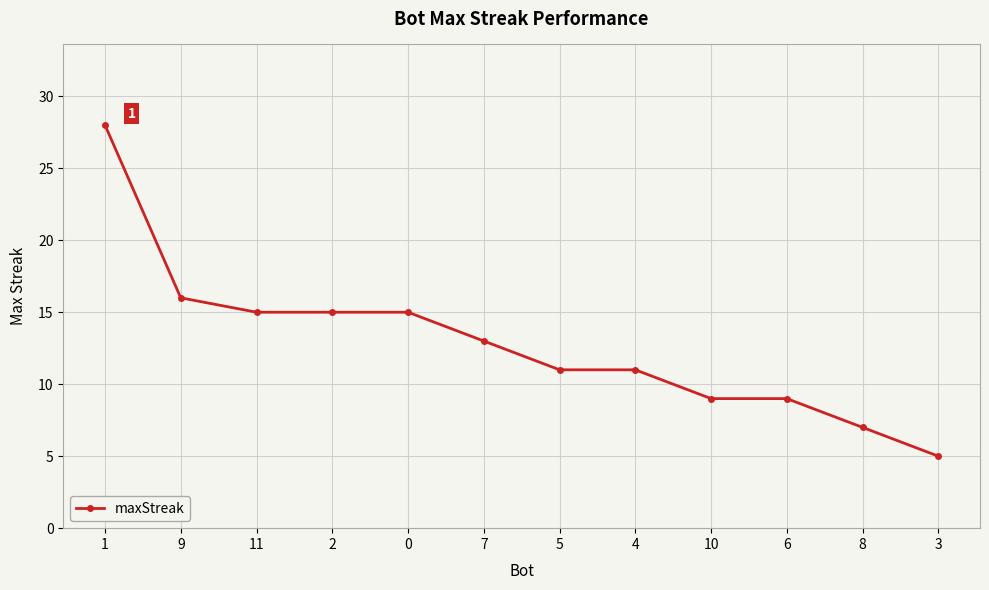

Reading right to left, what are all the values shown in this chart?

5	7	9	9	11	11	13	15	15	15	16	28